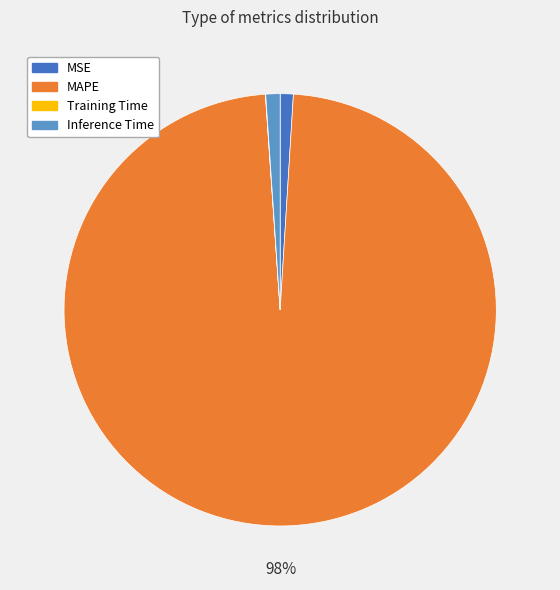

Does any single category account for the majority?

Yes